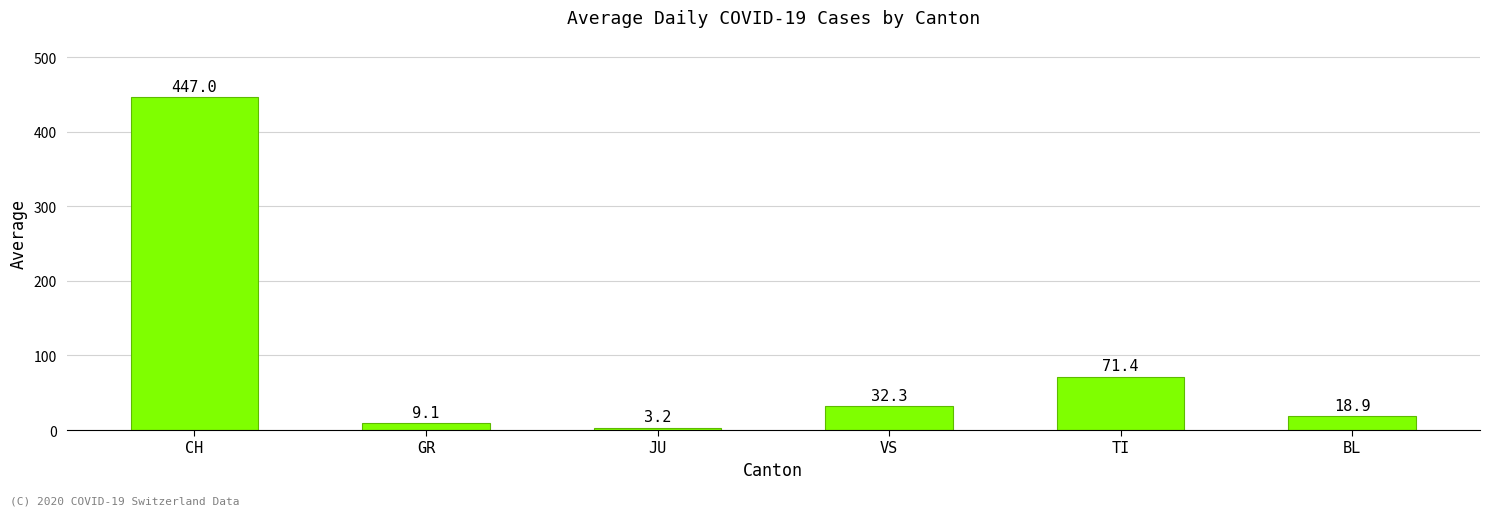

What is the change in value from CH to TI?

-375.6